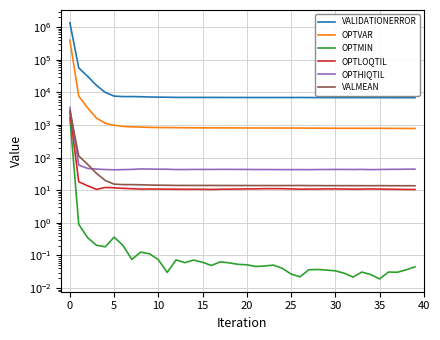

In VALMEAN, how many points are lower than both neighbors (excluding endpoints)?

8